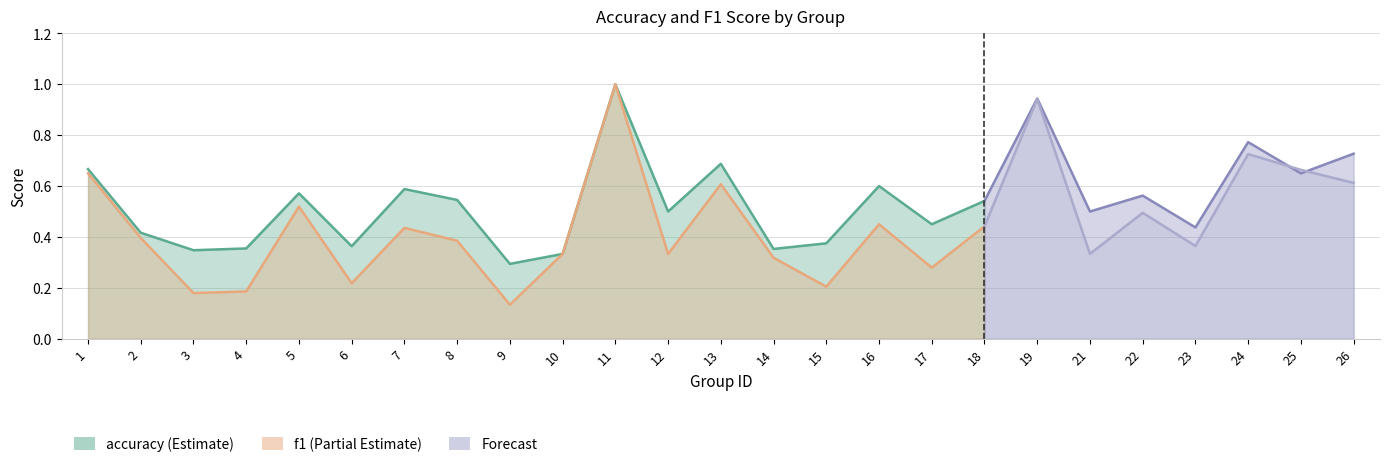

How many data points does each series have?

18